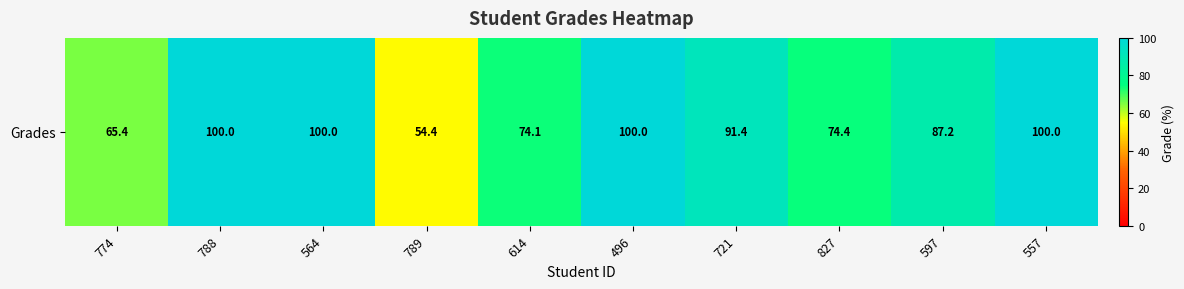

Where does the data first go above 91?

788